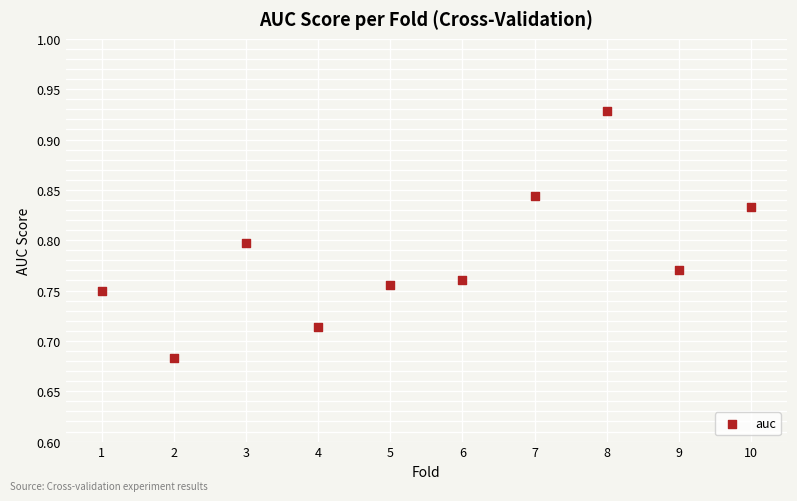

What is the average X value?

5.5